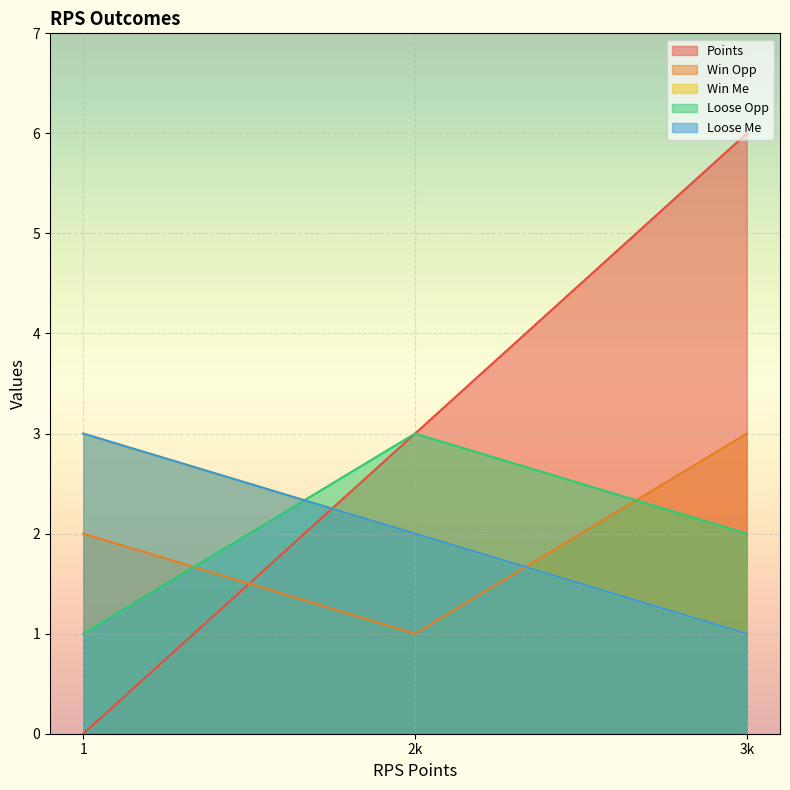

Does the chart display data point markers on the line(s)?

No